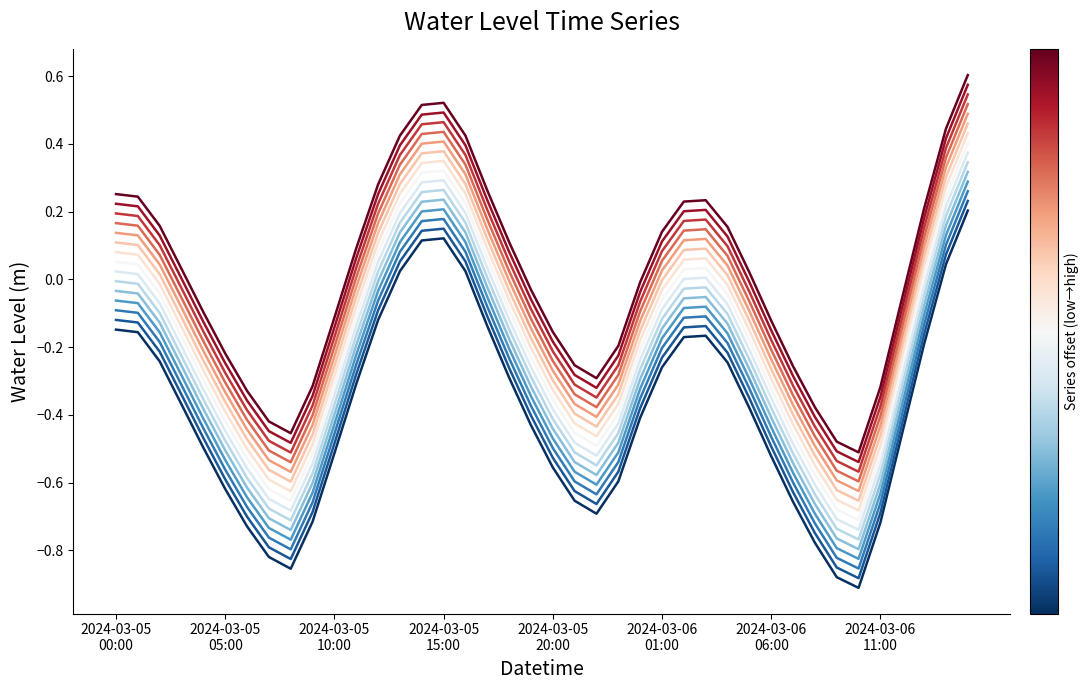

What is the sum of the Water Level (m) +0.35 values at 26 and 37?

0.4